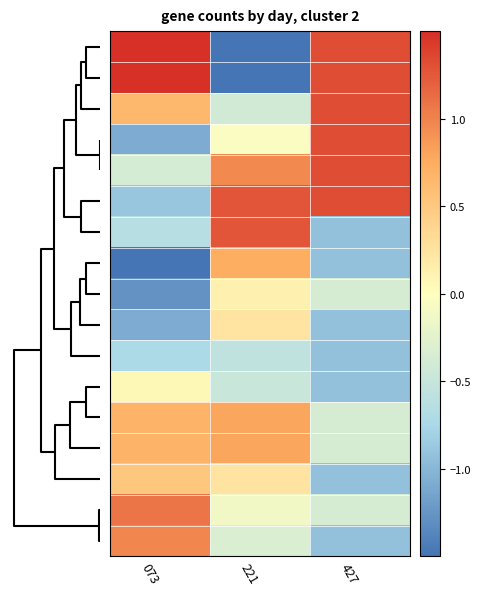

Which series has the largest range (max minus min)?

row_0